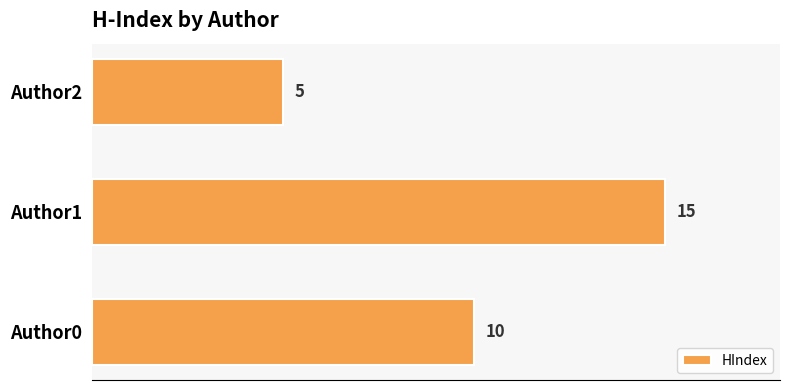

Which has a higher value, Author1 or Author0?

Author1